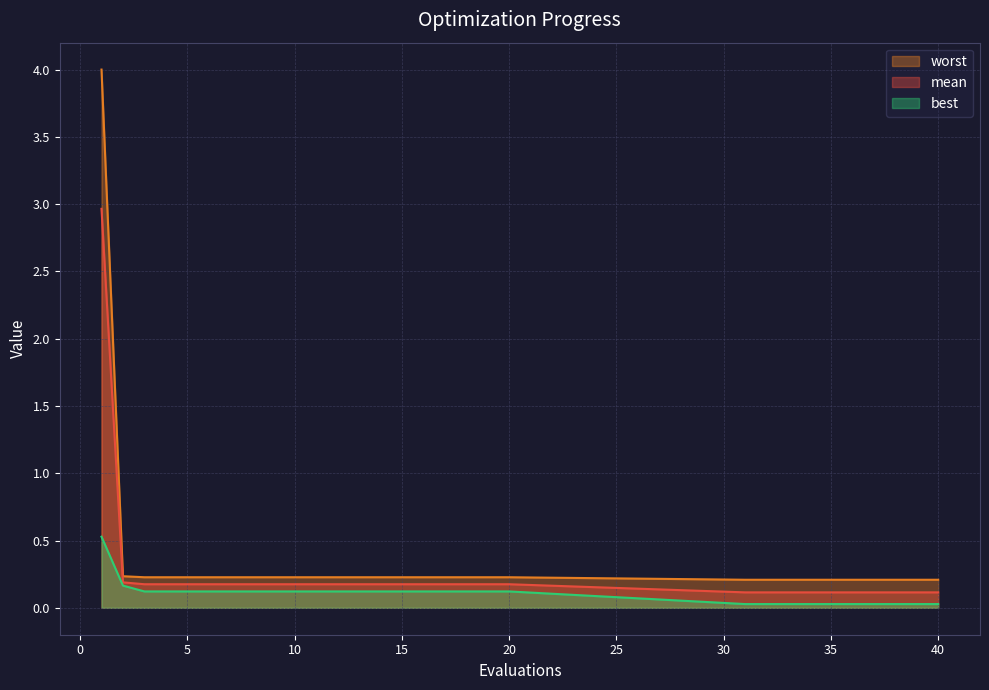

Is the value of worst at 8 greater than the value of best at 40?

Yes